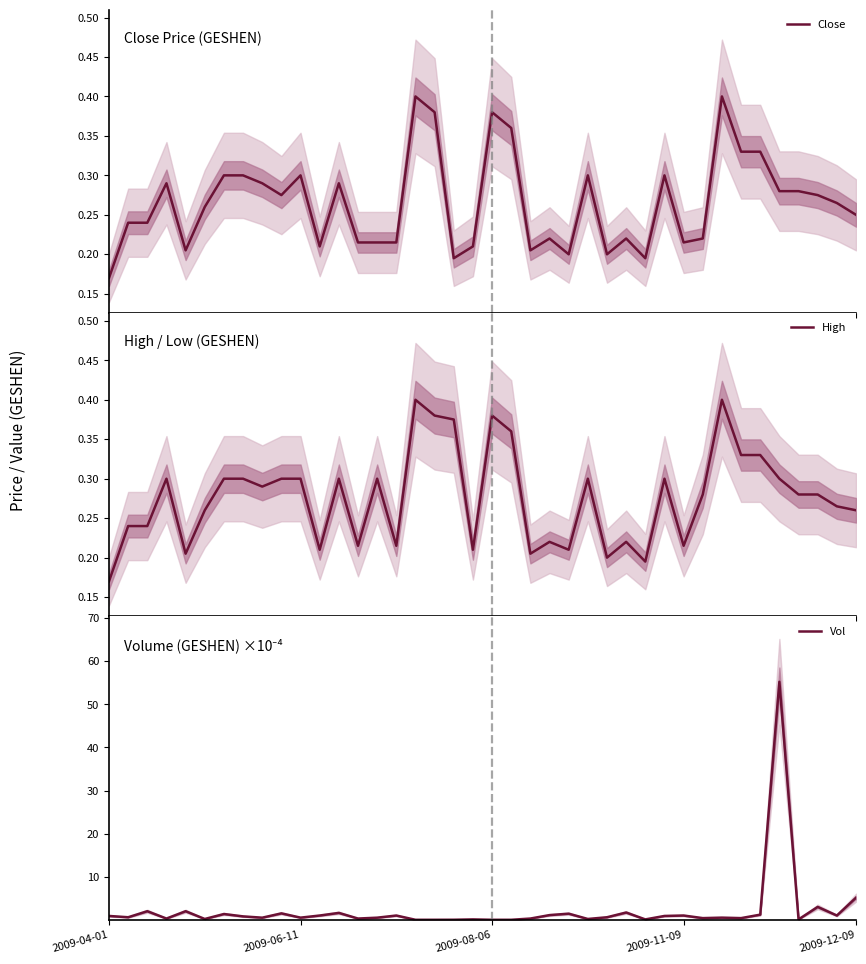

What is the difference between the second highest and minimum values in the Close series?

0.2